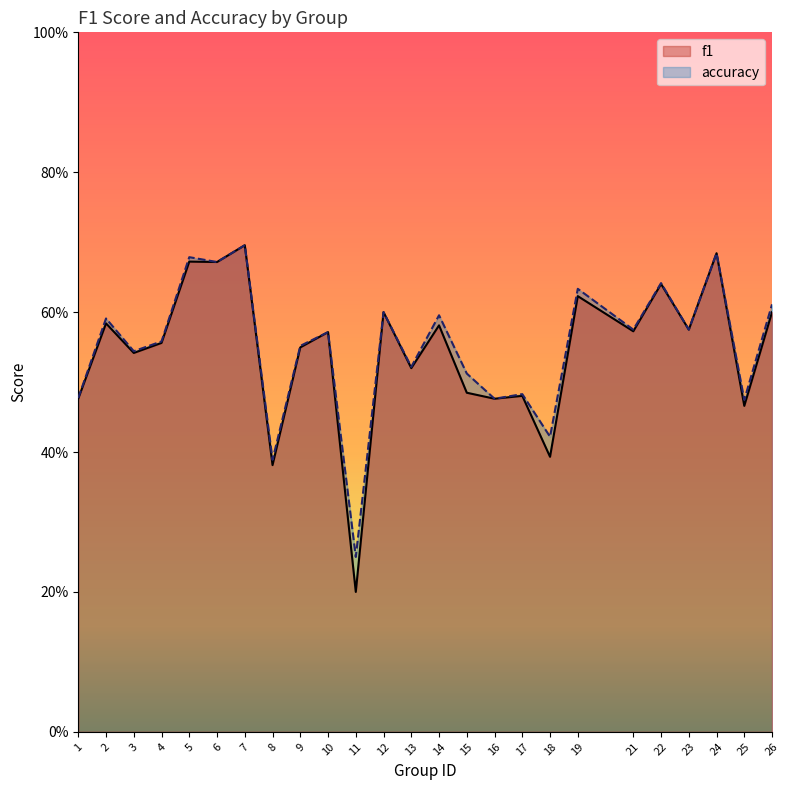

Is the value of f1 at 26 greater than the value of accuracy at 23?

Yes